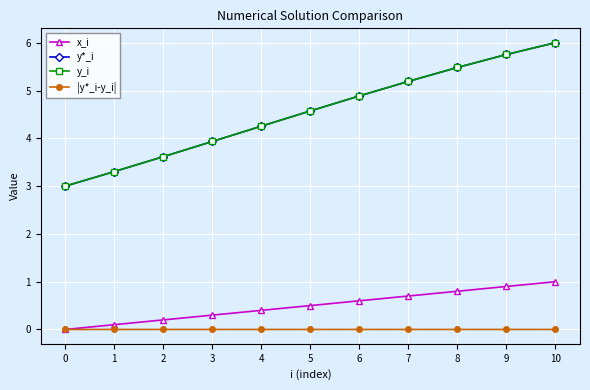

Is it true that y*_i equals 5.2 at 7?

True